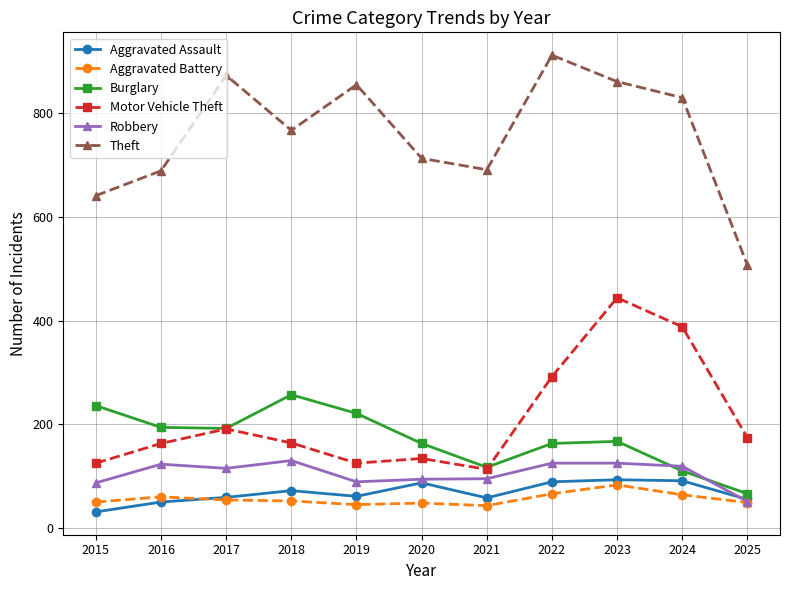

How many intersections are there between Robbery and Burglary?

2